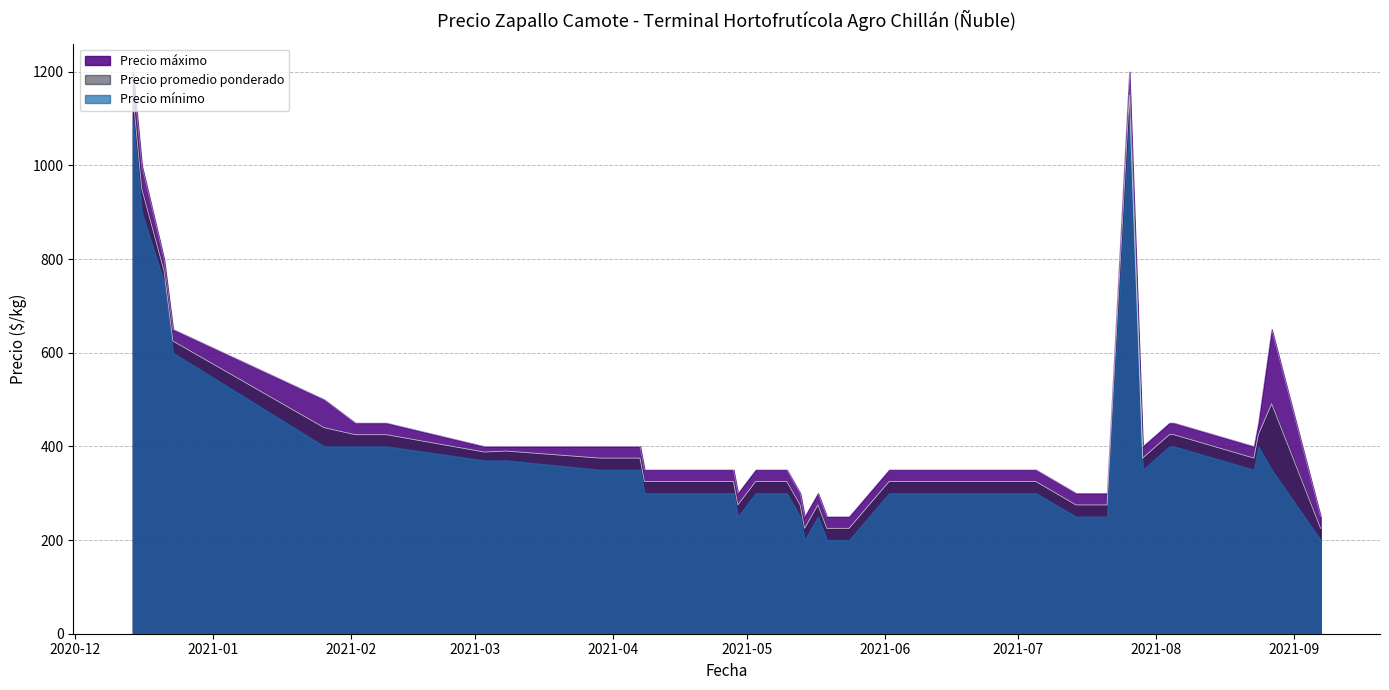

Which series changed the most between 2021-02-09 and 2021-03-08?

Precio maximo